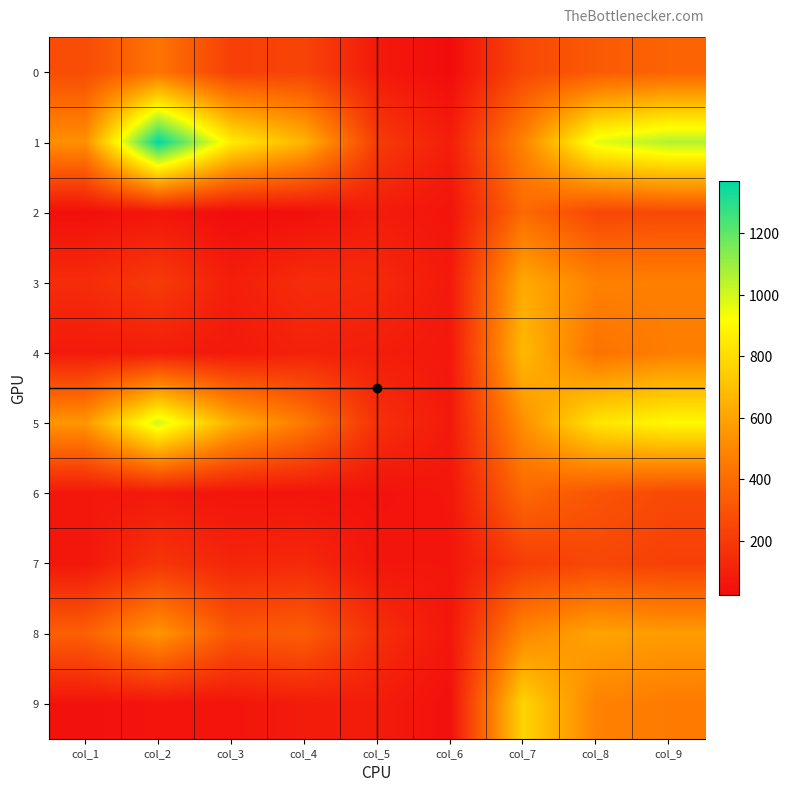

What is the smallest value displayed?

22